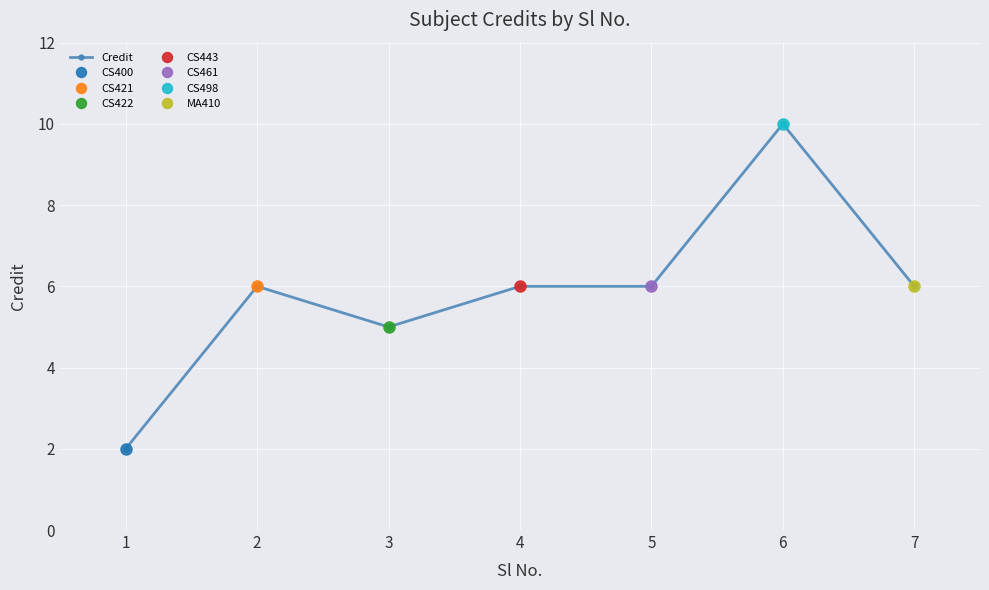

Reading left to right, transcribe all the data shown in this chart.

1=2	2=6	3=5	4=6	5=6	6=10	7=6